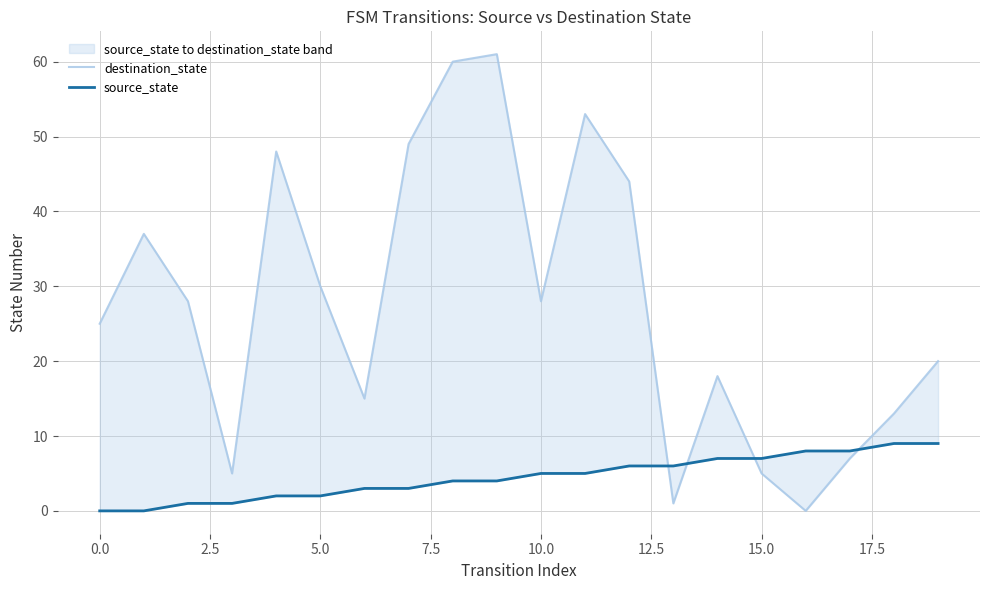

What is the value of the source_state point at the 16th from the left?

7